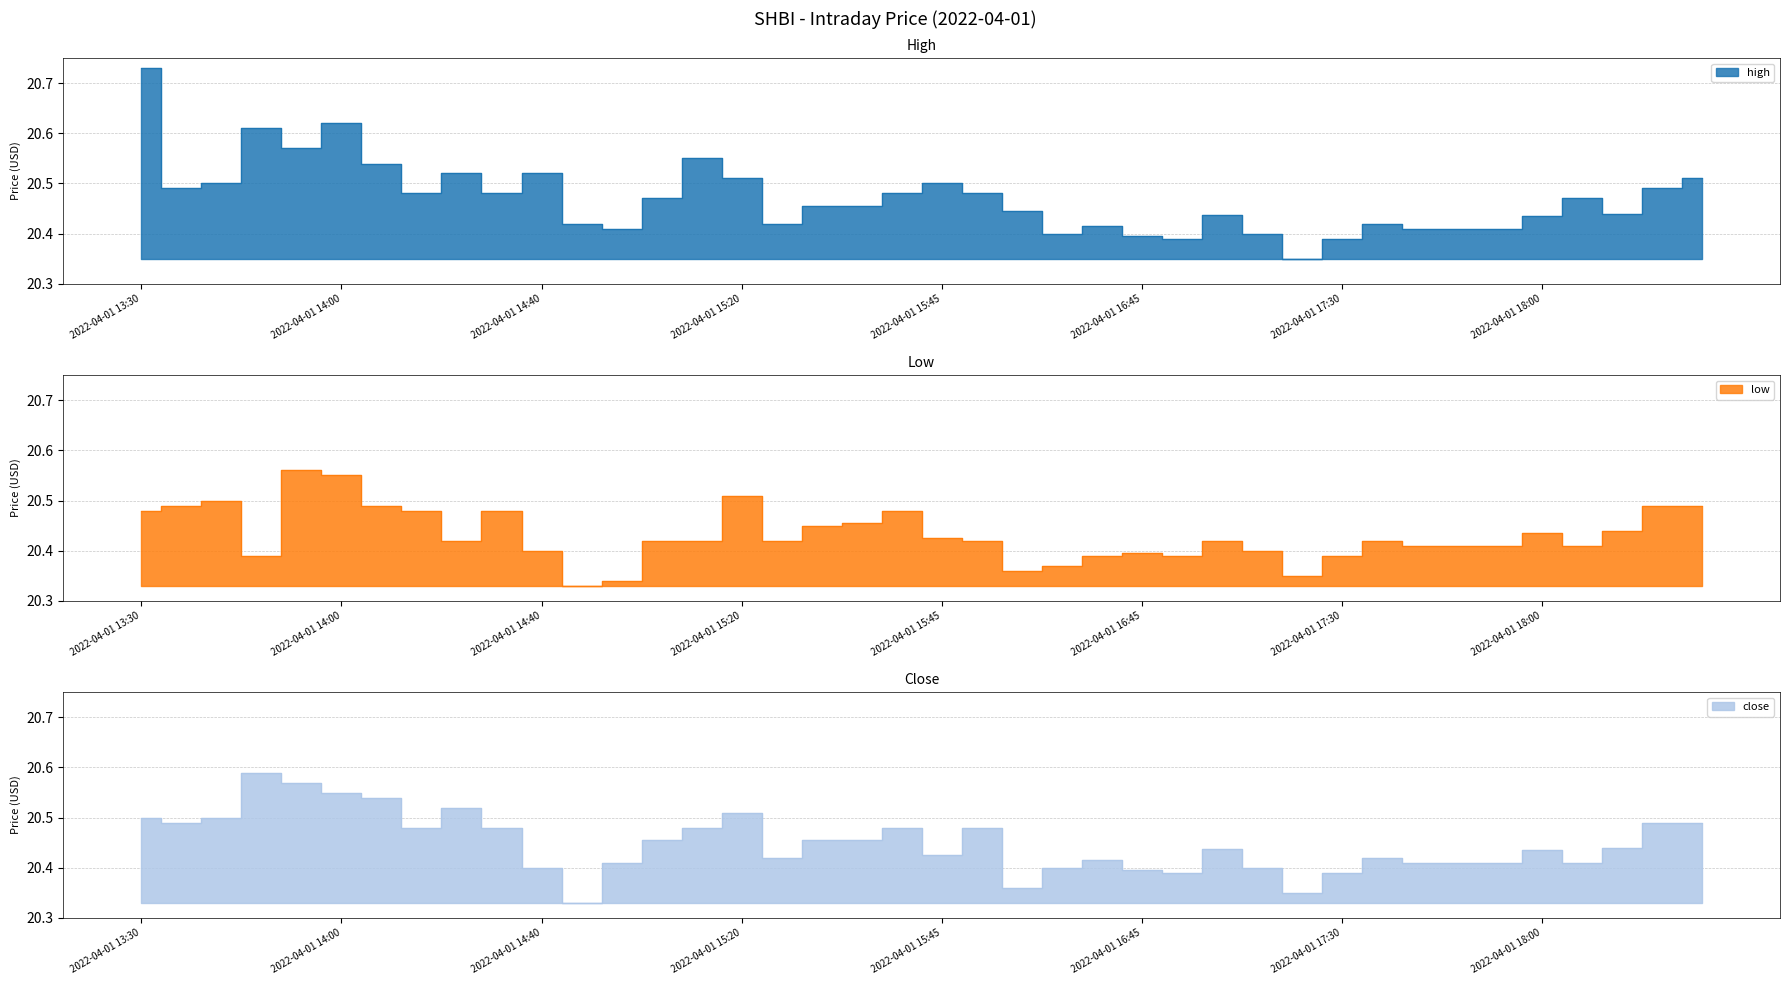

Reading left to right, what are all the values shown in this chart?

high: 20.7	20.5	20.5	20.6	20.6	20.6	20.5	20.5	20.5	20.5	20.5	20.4	20.4	20.5	20.6	20.5	20.4	20.5	20.5	20.5	20.5	20.5	20.4	20.4	20.4	20.4	20.4	20.4	20.4	20.4	20.4	20.4	20.4	20.4	20.4	20.4	20.5	20.4	20.5	20.5
low: 20.5	20.5	20.5	20.4	20.6	20.6	20.5	20.5	20.4	20.5	20.4	20.3	20.3	20.4	20.4	20.5	20.4	20.4	20.5	20.5	20.4	20.4	20.4	20.4	20.4	20.4	20.4	20.4	20.4	20.4	20.4	20.4	20.4	20.4	20.4	20.4	20.4	20.4	20.5	20.5
close: 20.5	20.5	20.5	20.6	20.6	20.6	20.5	20.5	20.5	20.5	20.4	20.3	20.4	20.5	20.5	20.5	20.4	20.5	20.5	20.5	20.4	20.5	20.4	20.4	20.4	20.4	20.4	20.4	20.4	20.4	20.4	20.4	20.4	20.4	20.4	20.4	20.4	20.4	20.5	20.5